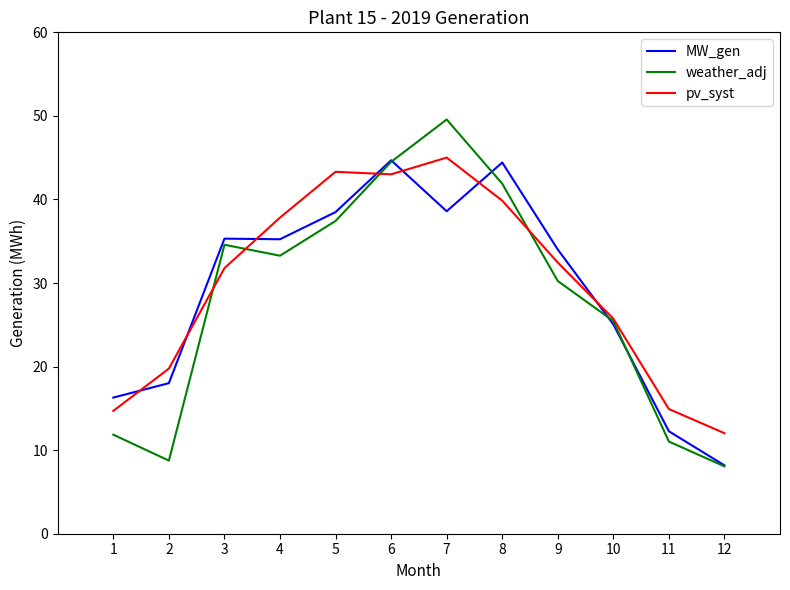

Between 6 and 9, which series saw the biggest shift?

weather_adj